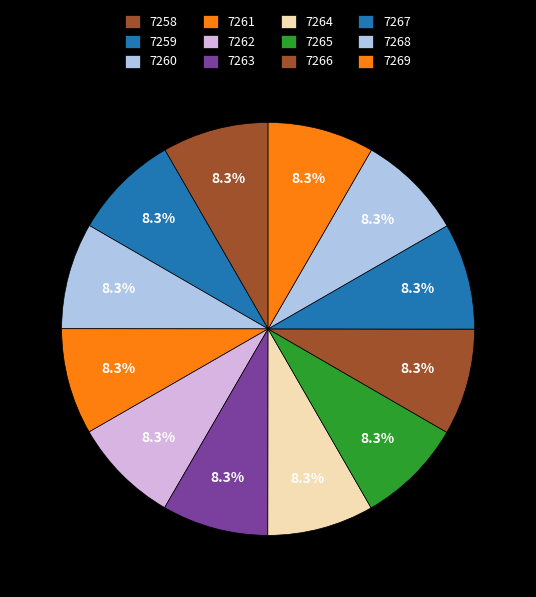

Does 7269 account for over 50% of the chart?

No